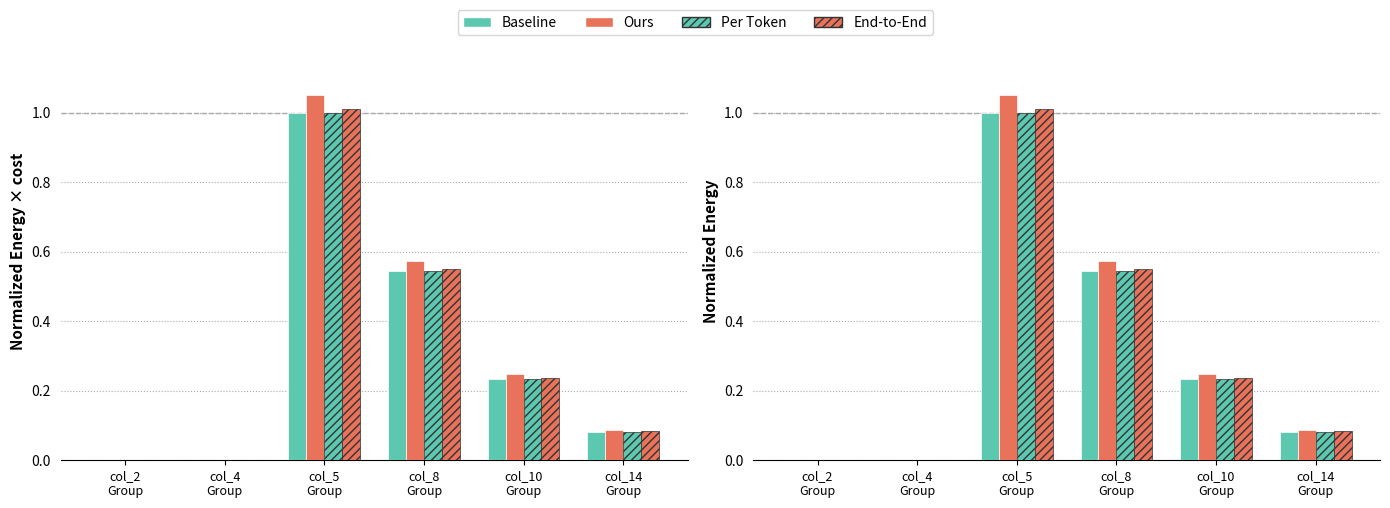

Which series has the largest range (max minus min)?

Ours